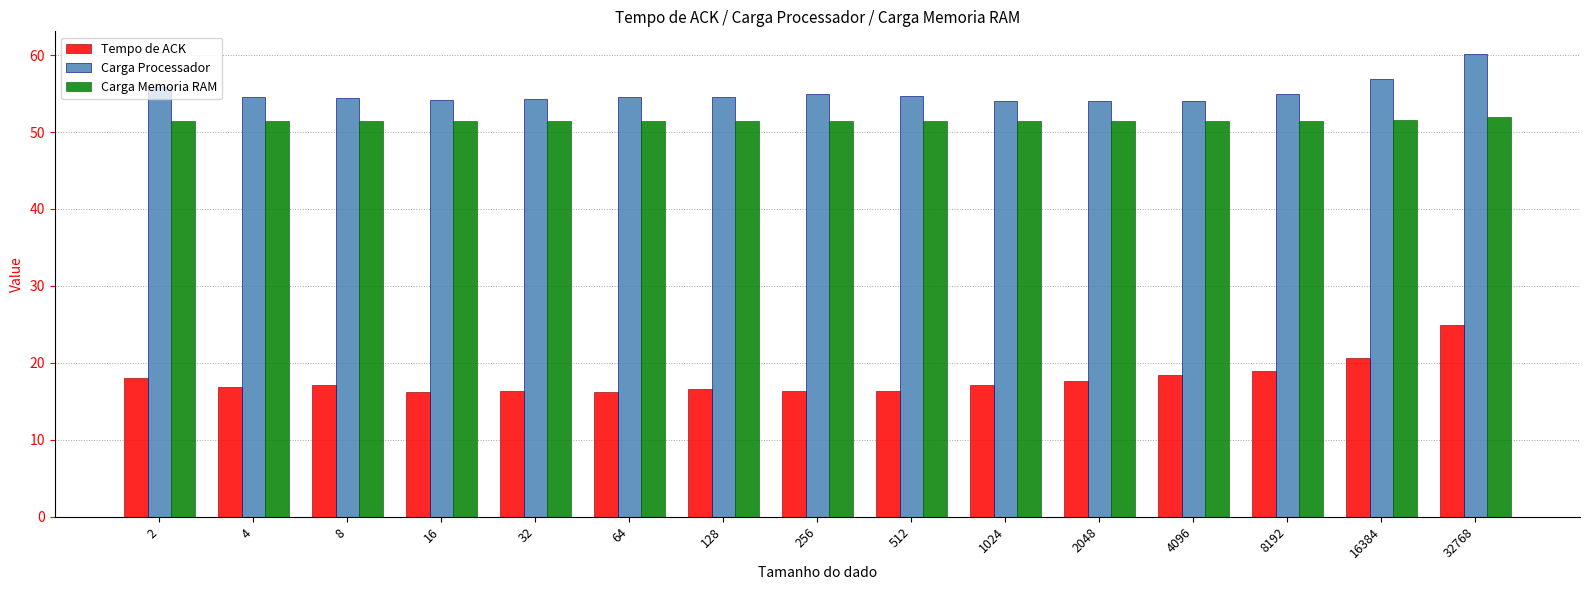

What is the total value across all series at 32768?

137.0